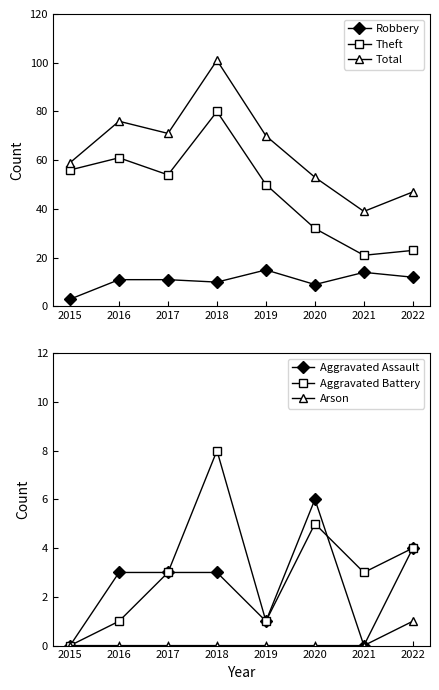

Rank the series by their maximum value, from lowest to highest.

Arson, Aggravated Assault, Aggravated Battery, Robbery, Theft, Total